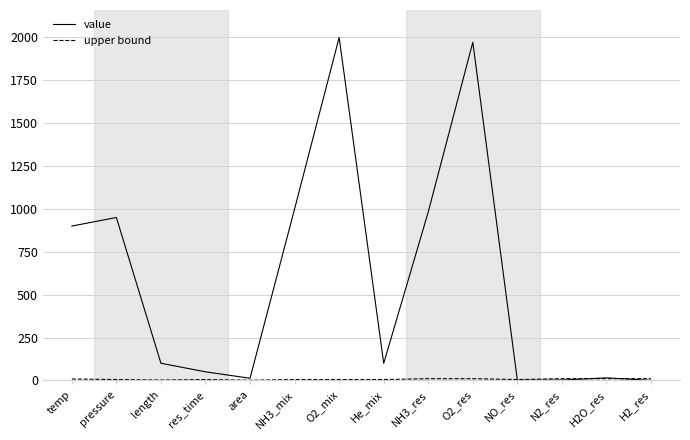

Which series has the largest range (max minus min)?

value